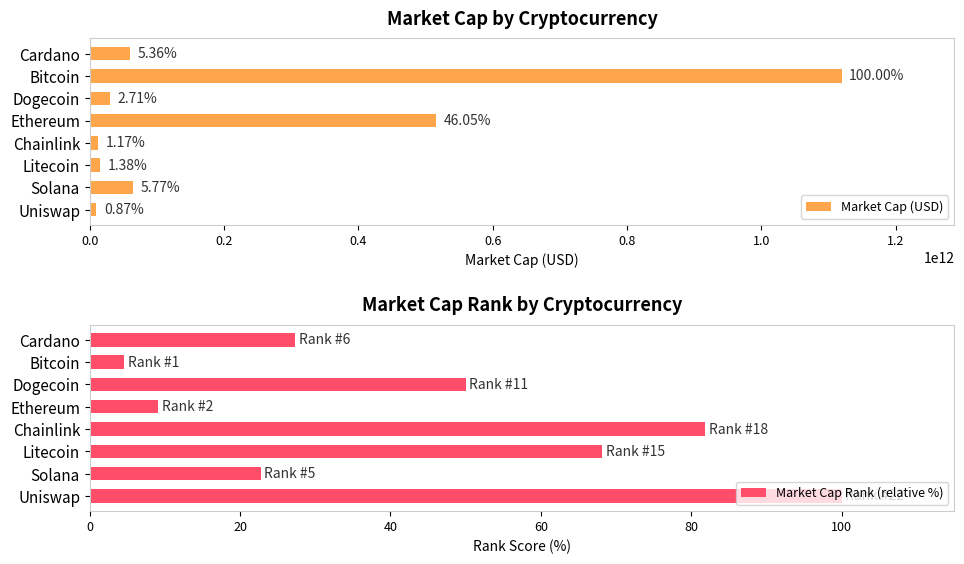

What is the average value of the Market Cap Rank (relative %) series?

45.5